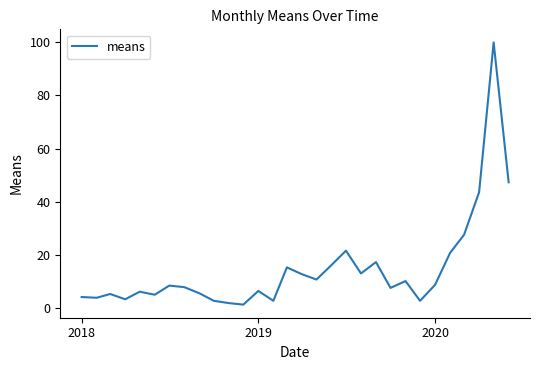

What is the difference between the maximum and second lowest values?

98.3